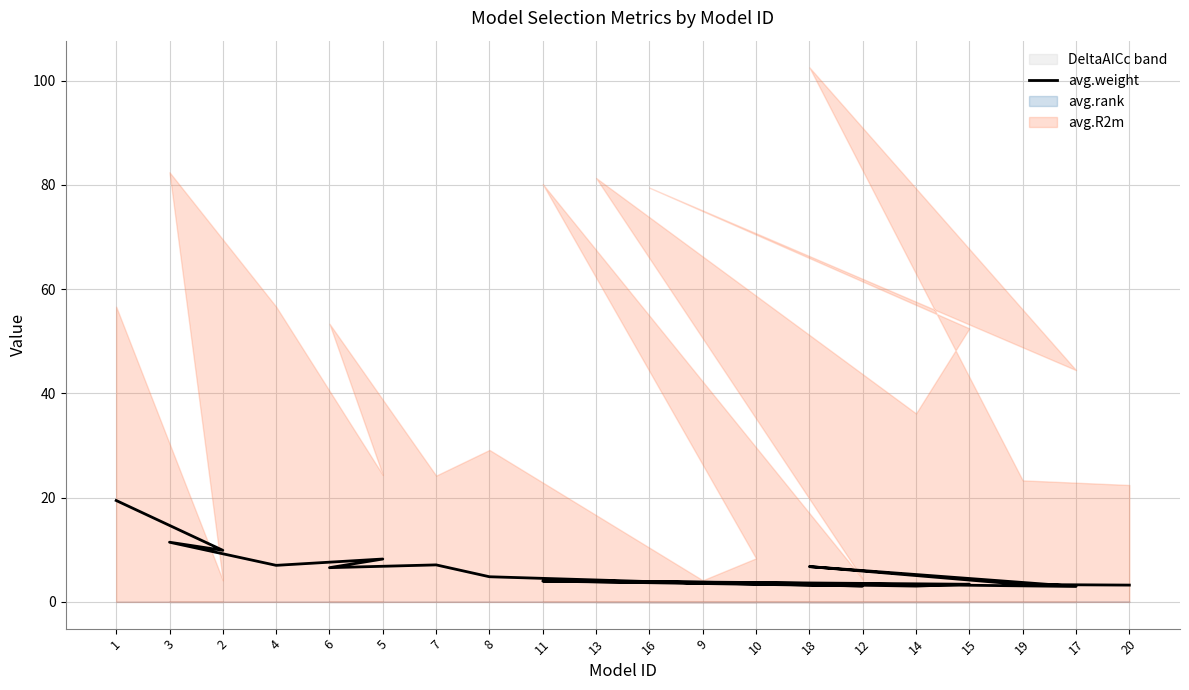

List the labels in order of value, largest first.

1, 3, 2, 5, 7, 4, 18, 6, 8, 13, 11, 16, 9, 10, 15, 19, 20, 12, 14, 17